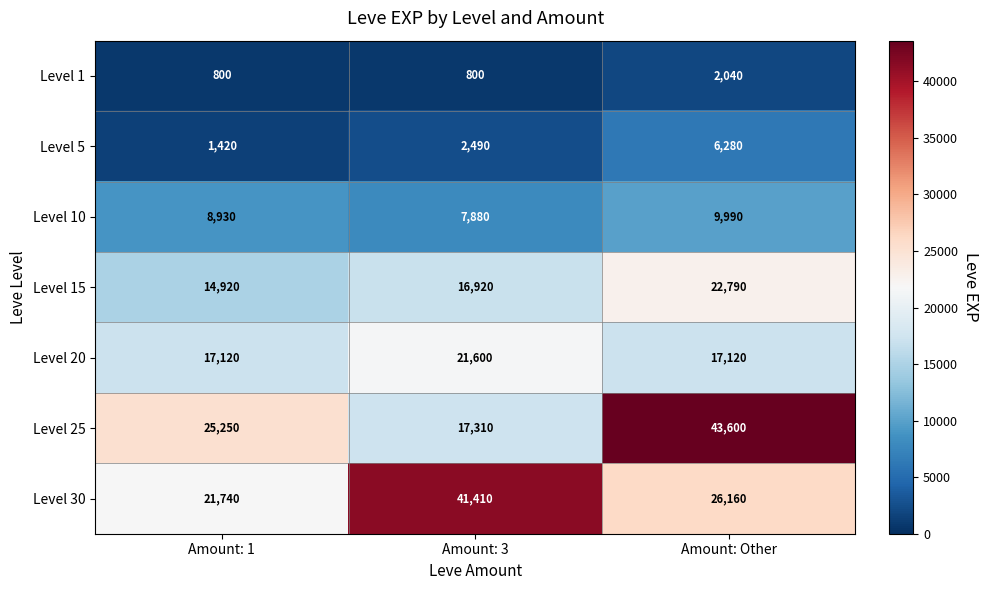

The Level 1 series shows 1228 at Amount: 1. True or false?

False